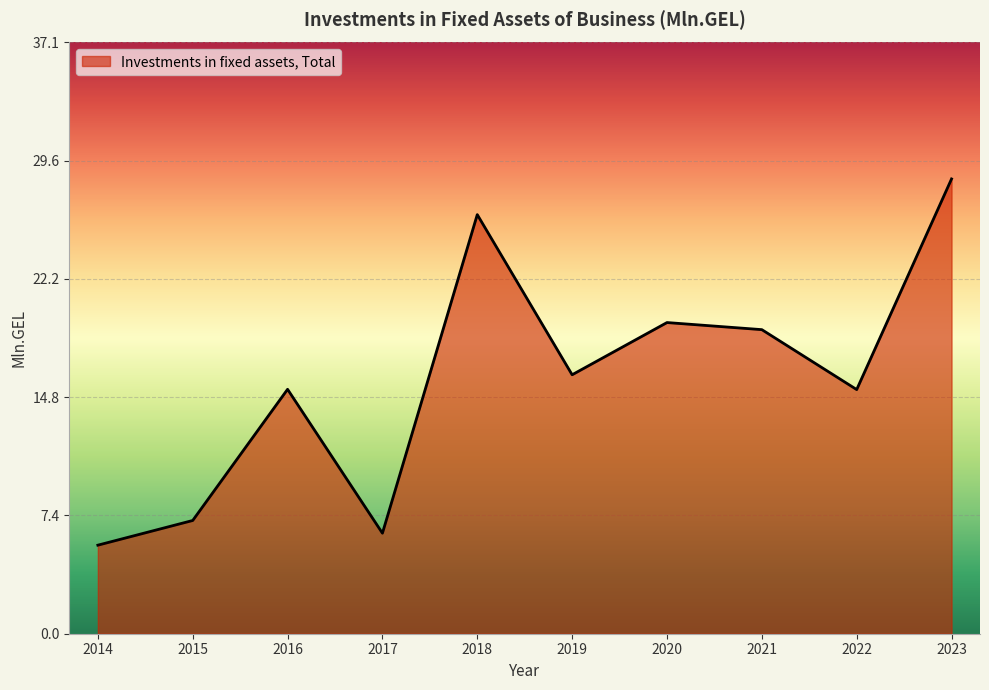

At which category does the chart reach its minimum across all series?

2014